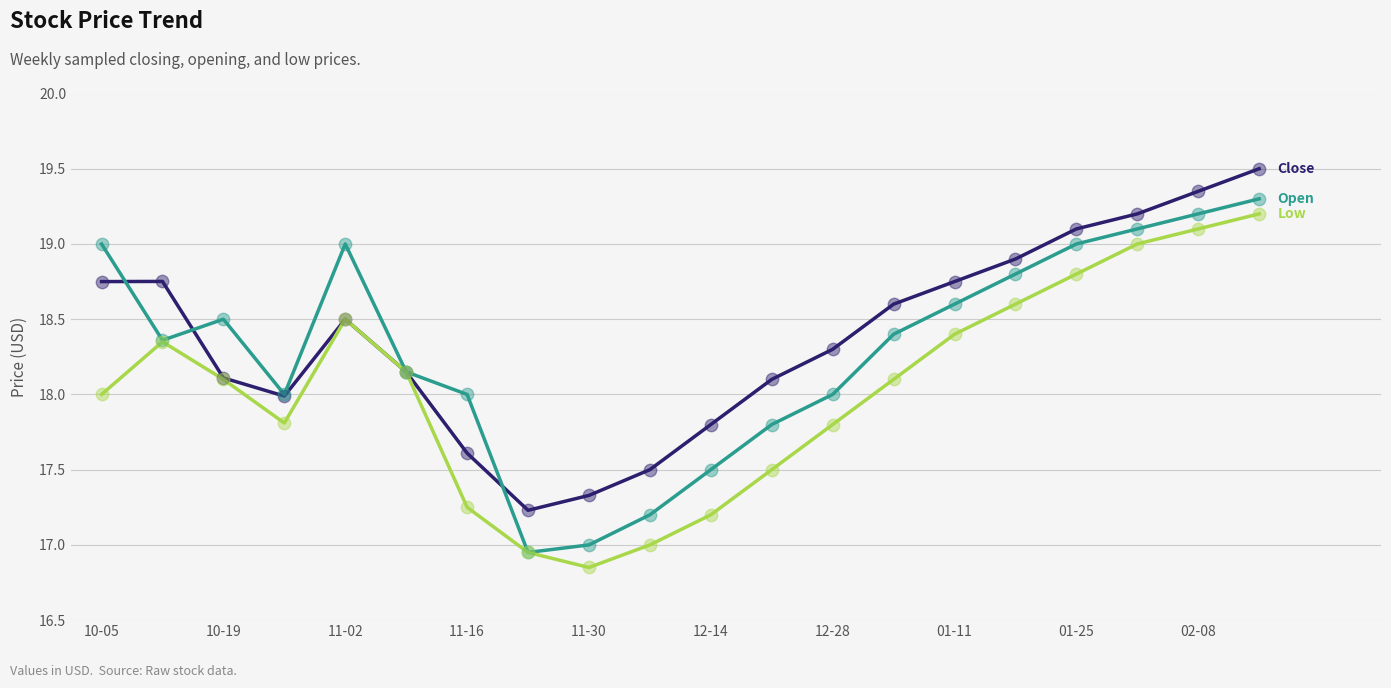

What is the maximum value shown in the chart?

19.5